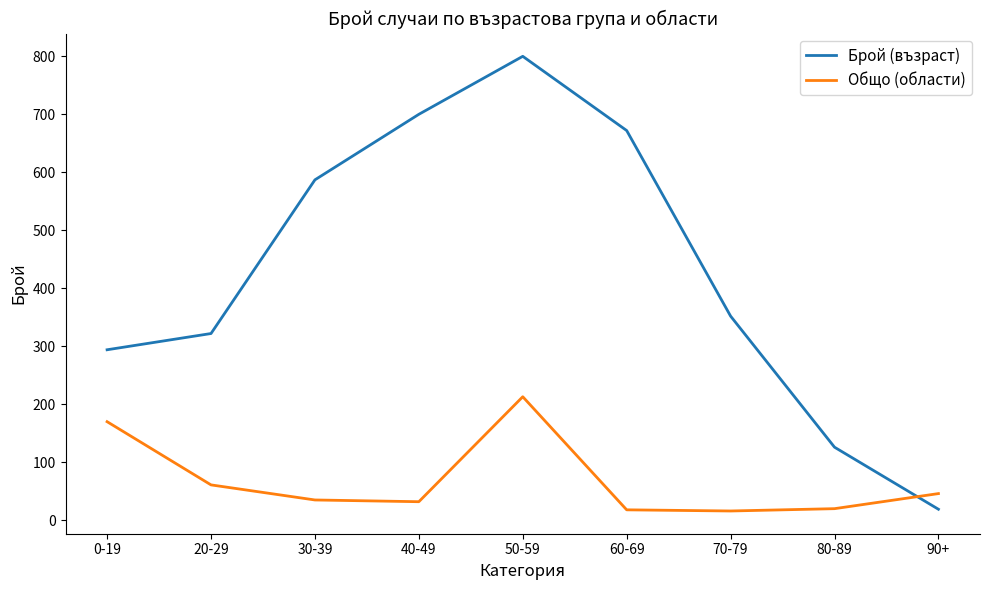

At which label does Общо (области) first exceed 35?

0-19